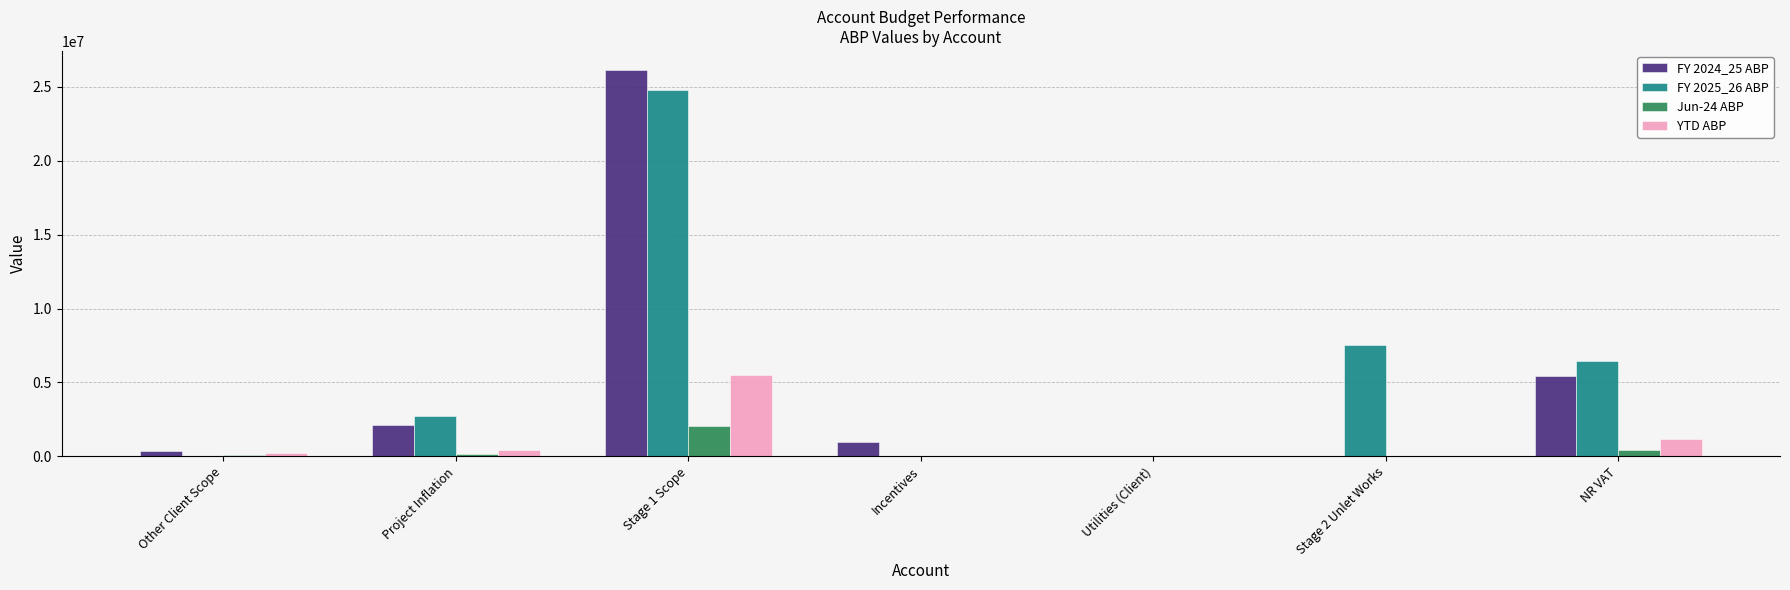

What is the maximum value shown in the chart?

26120727.2